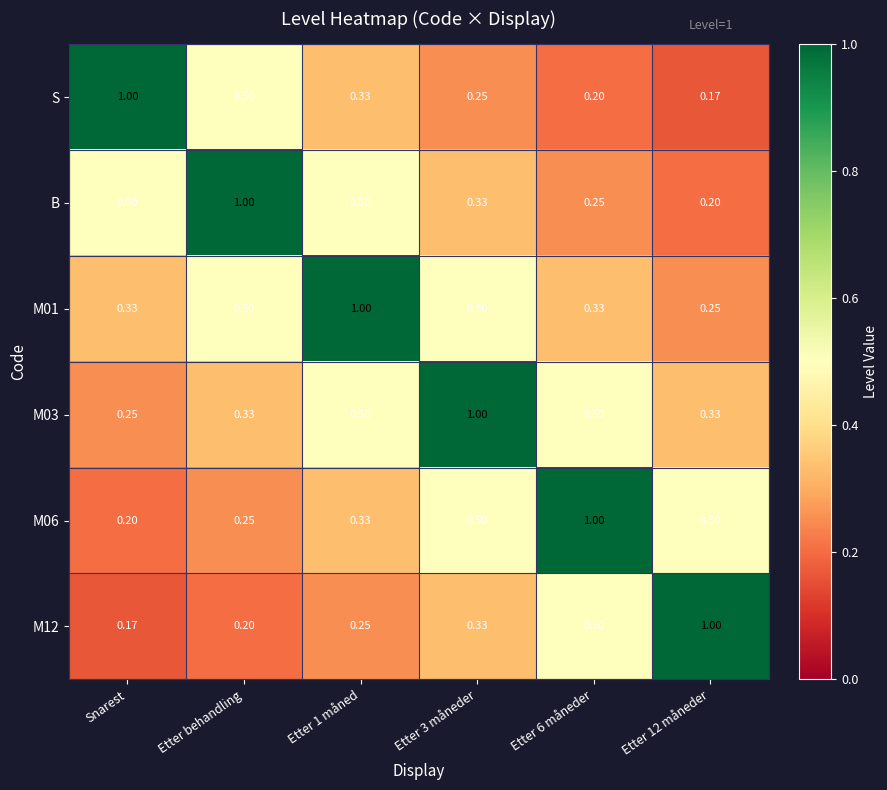

At which label does M12 reach its minimum?

Snarest